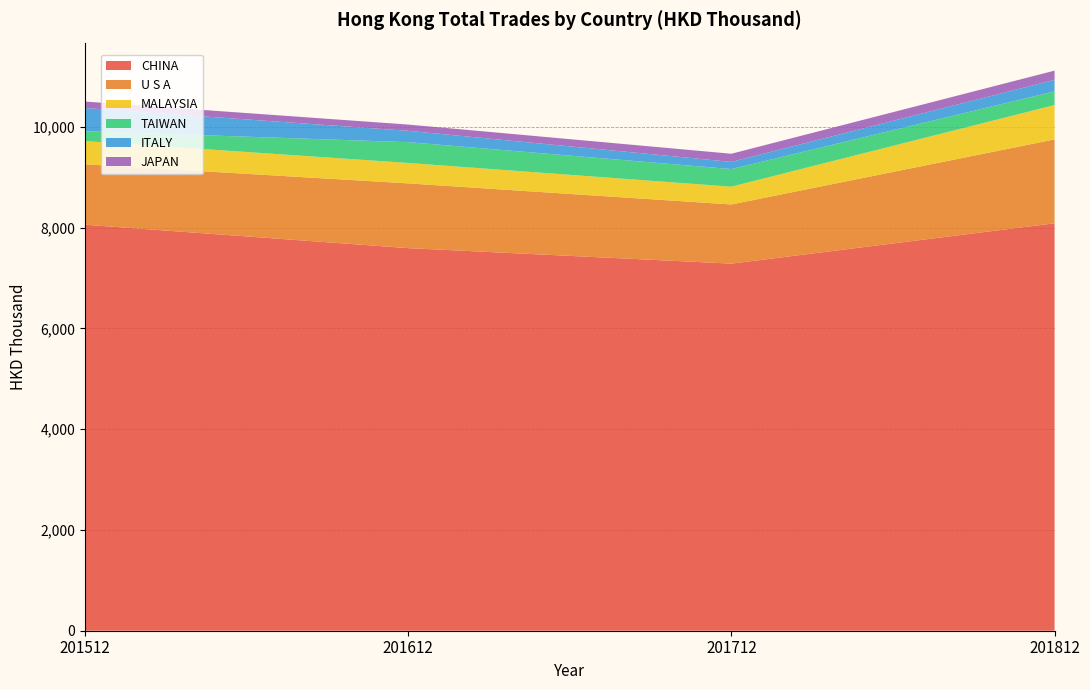

Reading right to left, list all the values displayed in this chart.

CHINA: 8084.2	7283.5	7590.8	8055.7
U S A: 1663.8	1173.8	1284.9	1198.7
MALAYSIA: 681.5	353.1	405.1	461.3
TAIWAN: 272.3	349.1	412.7	195.1
ITALY: 228.2	142.6	225.0	460.0
JAPAN: 182.6	161.5	124.2	128.5